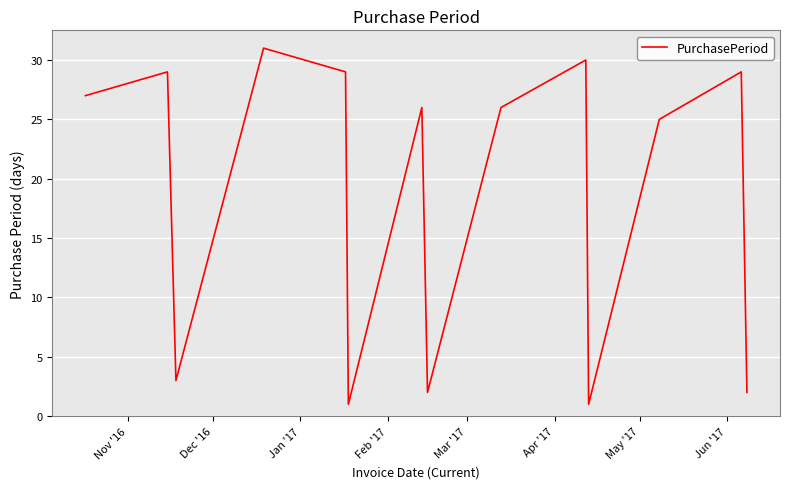

What is the difference between the maximum and minimum values?

30